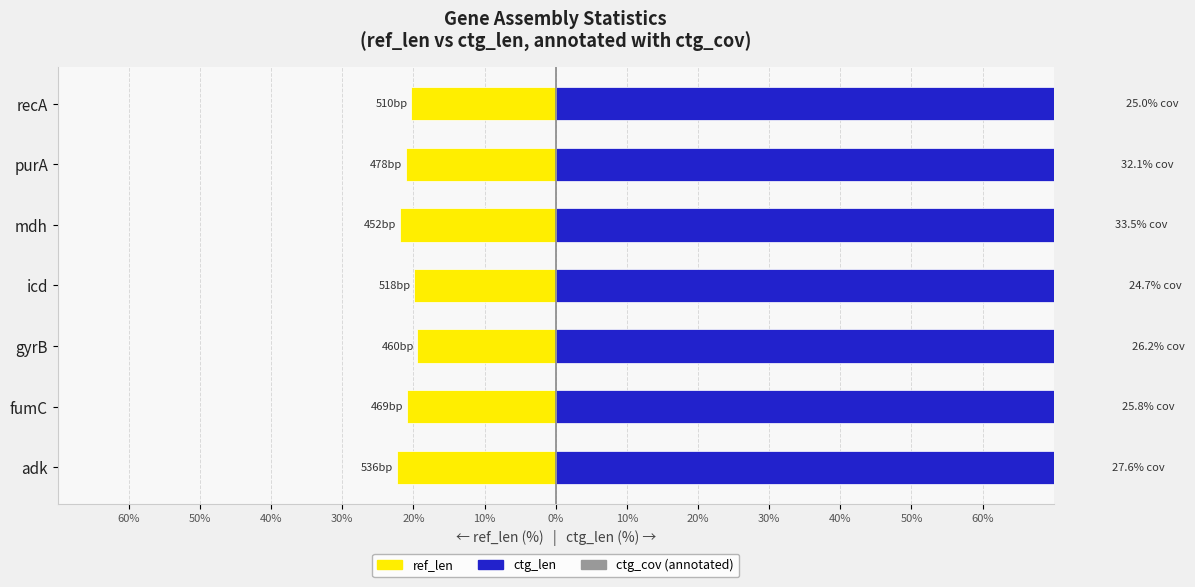

True or false: ctg_len has a value of 79.7 at recA.

True